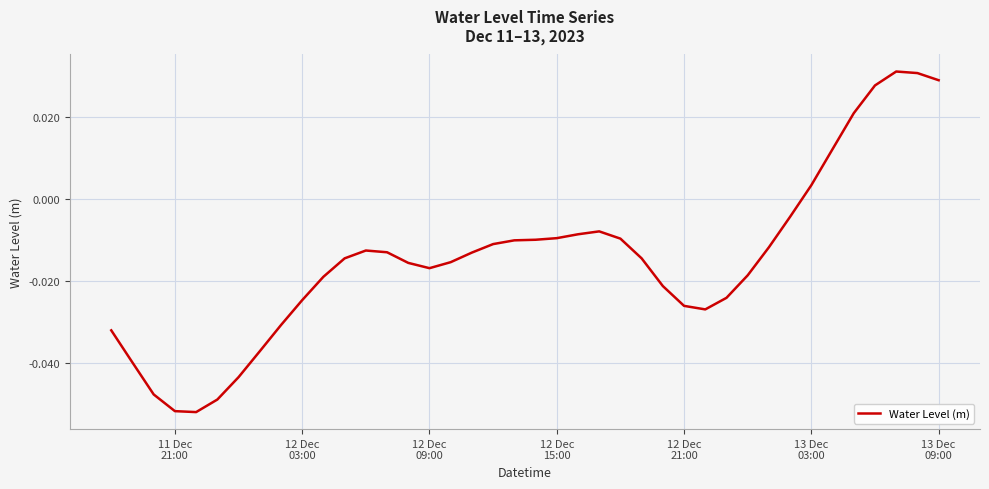

Does the chart display data point markers on the line(s)?

No